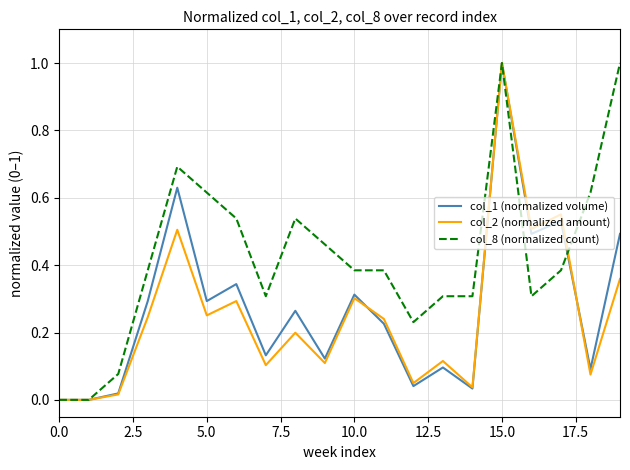

Which series has the largest total across all categories?

col_8 (normalized count)